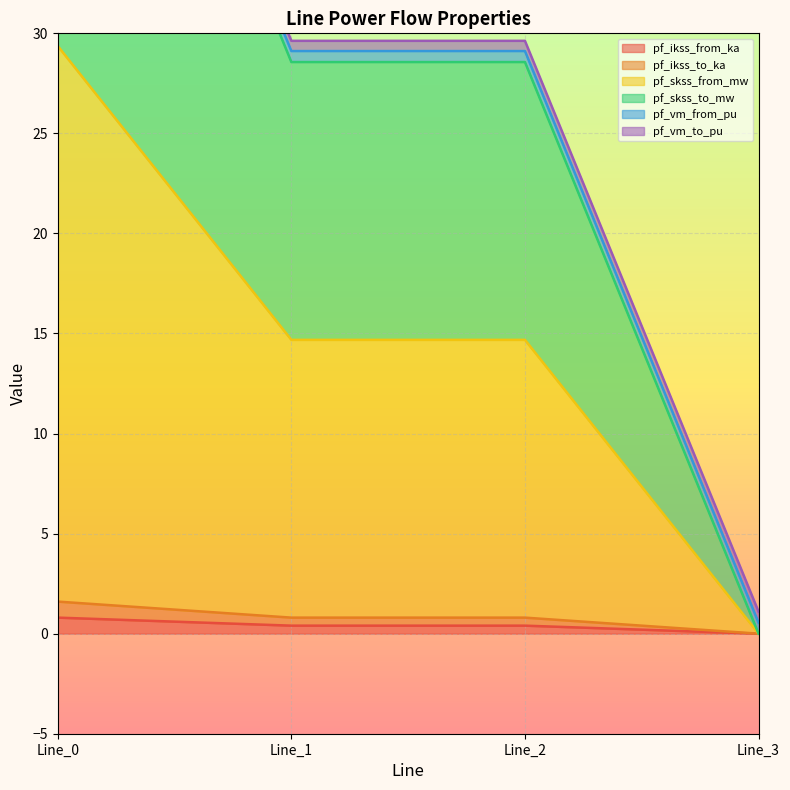

The pf_skss_from_mw series shows 23.3 at Line_2. True or false?

False